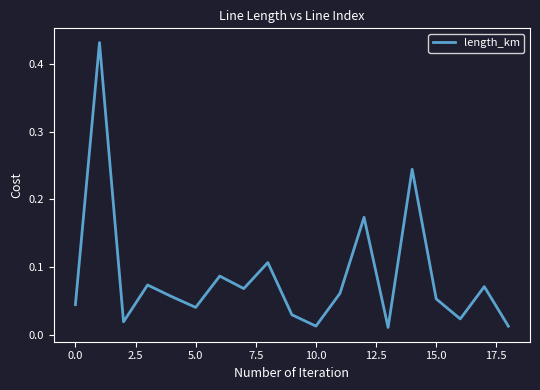

How many interior local valleys (lower than both neighbors) does the data have?

6